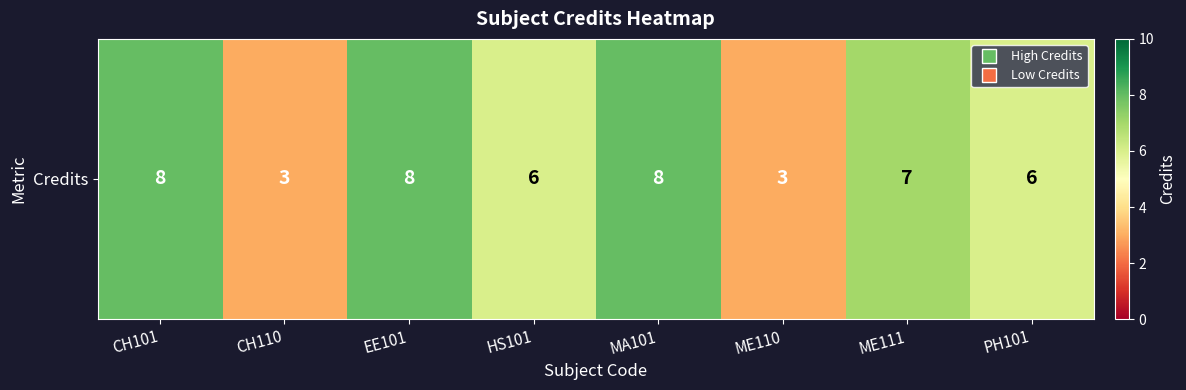

List the labels in order of value, smallest first.

CH110, ME110, HS101, PH101, ME111, CH101, EE101, MA101